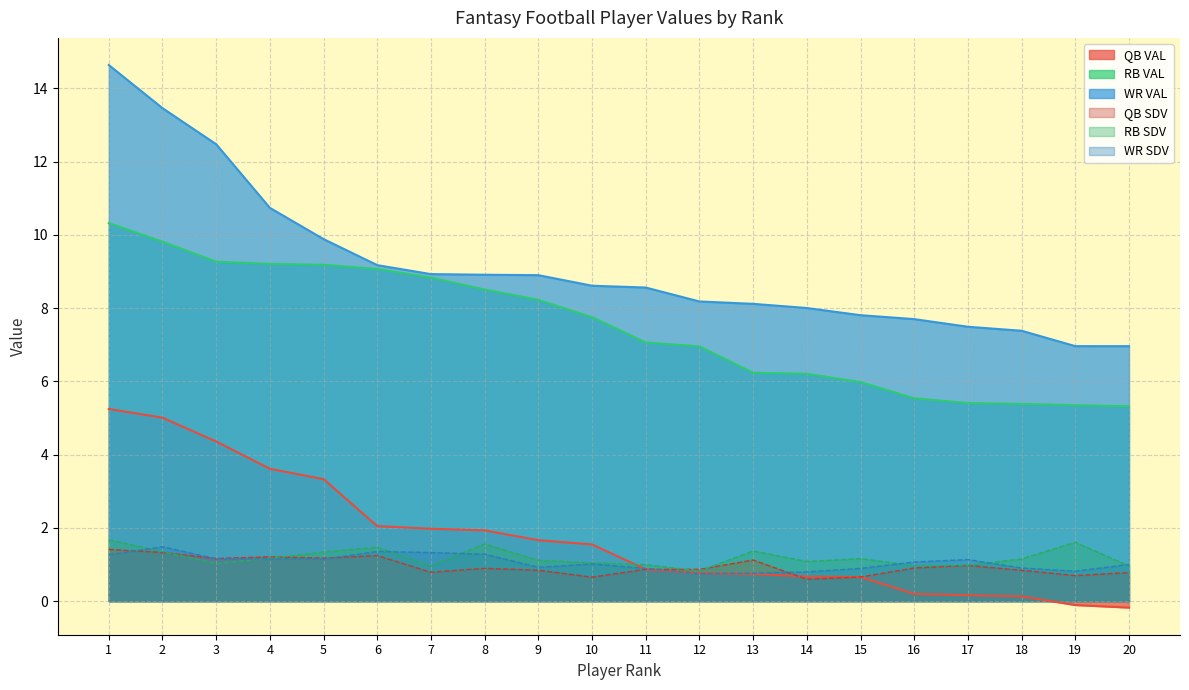

Reading left to right, what are all the values shown in this chart?

QB VAL: 5.2	5.0	4.4	3.6	3.3	2.0	2.0	1.9	1.7	1.5	0.9	0.8	0.7	0.7	0.7	0.2	0.2	0.1	-0.1	-0.2
RB VAL: 10.3	9.8	9.3	9.2	9.2	9.1	8.8	8.5	8.2	7.8	7.1	7.0	6.2	6.2	6.0	5.5	5.4	5.4	5.4	5.3
WR VAL: 14.6	13.5	12.5	10.7	9.9	9.2	8.9	8.9	8.9	8.6	8.6	8.2	8.1	8.0	7.8	7.7	7.5	7.4	7.0	7.0
QB SDV: 1.4	1.3	1.2	1.2	1.2	1.2	0.8	0.9	0.8	0.7	0.9	0.9	1.1	0.6	0.7	0.9	1.0	0.8	0.7	0.8
RB SDV: 1.7	1.4	1.0	1.2	1.3	1.5	1.0	1.6	1.1	1.0	1.0	0.8	1.4	1.1	1.2	1.0	1.0	1.2	1.6	1.0
WR SDV: 1.3	1.5	1.2	1.2	1.1	1.4	1.3	1.3	0.9	1.0	0.9	0.8	0.8	0.8	0.9	1.1	1.1	0.9	0.8	1.0